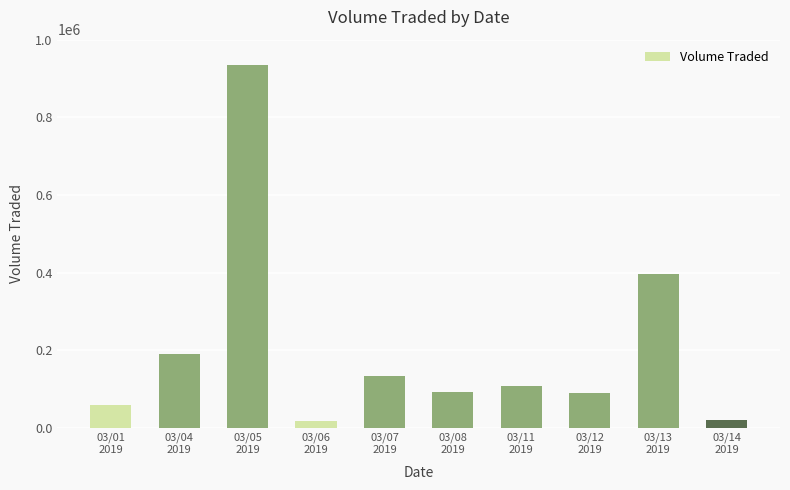

How many data points does each series have?

10